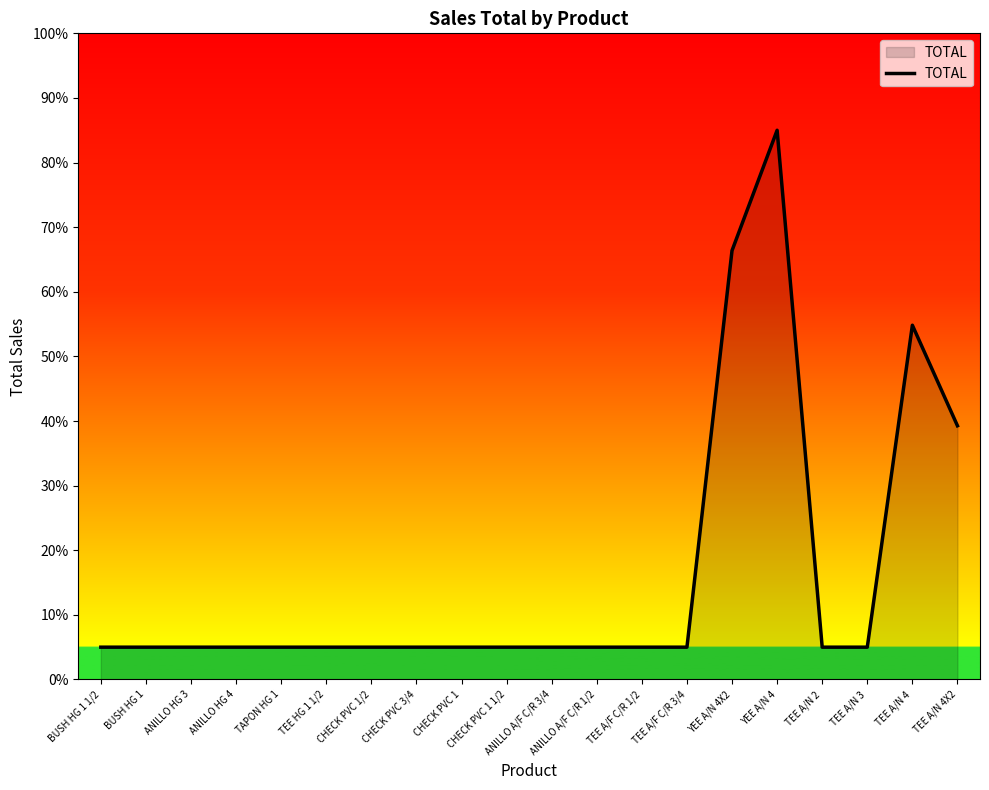

Which category has the highest value across all series?

YEE A/N 4